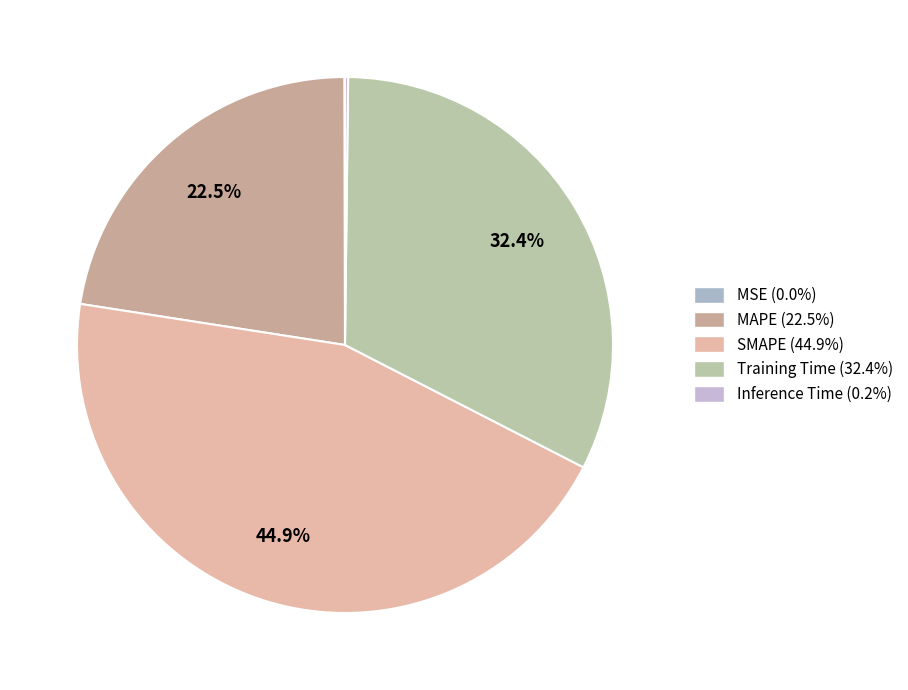

Between MAPE and Inference Time, which is larger?

MAPE